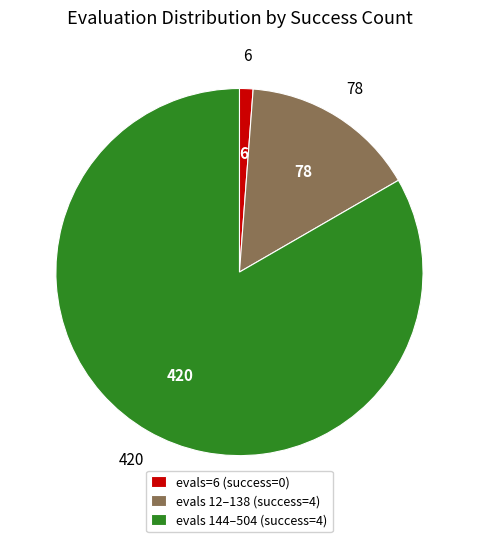

Which slice represents more than half of the pie?

evals 144–504 (success=4)